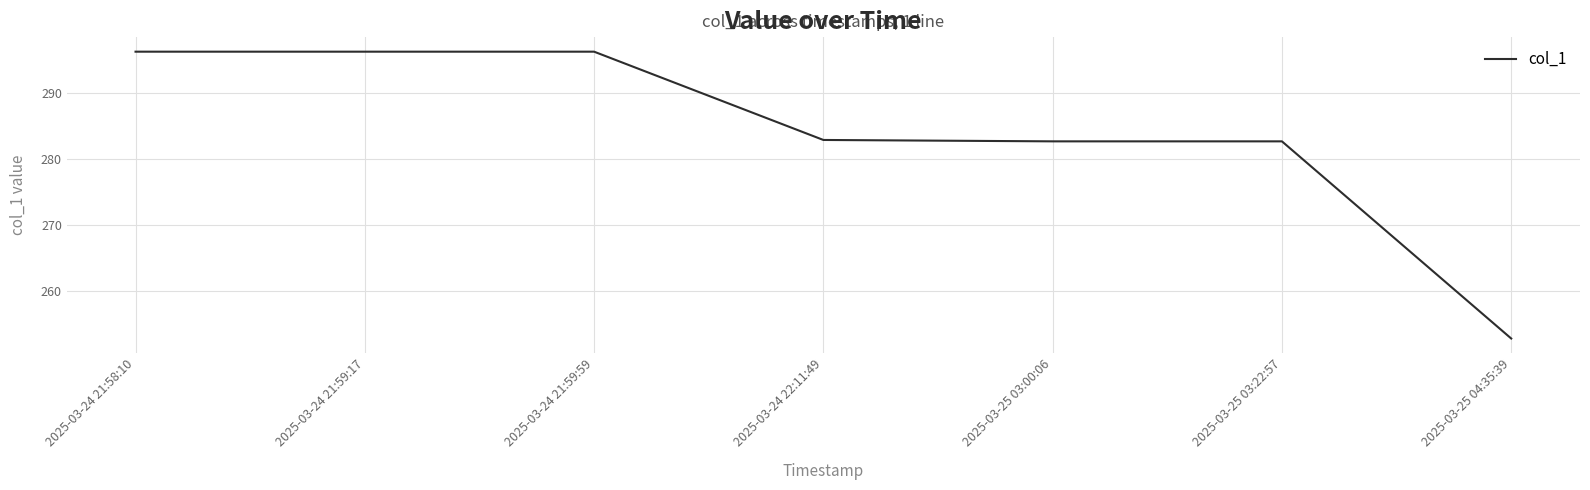

What position from the left is 2025-03-24 22:11:49?

4